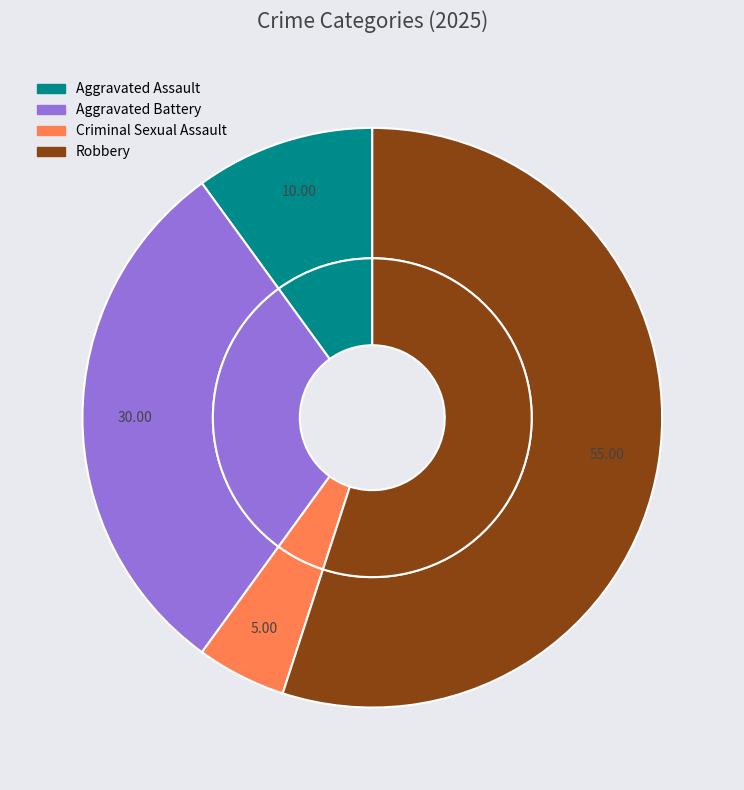

The Aggravated Battery slice represents 30% of the pie. True or false?

True